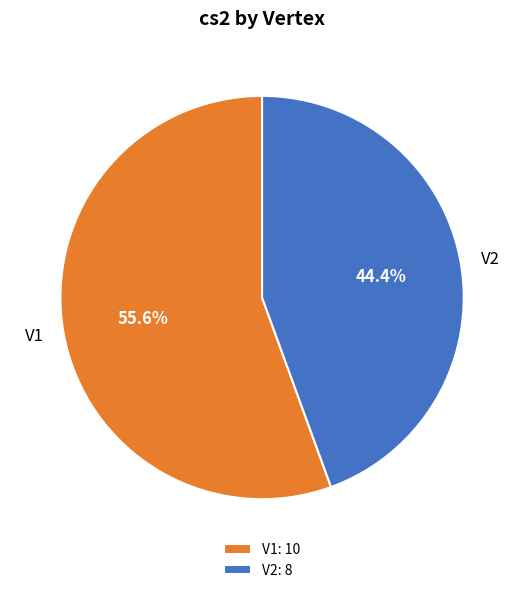

What is the largest slice in the pie chart?

V1